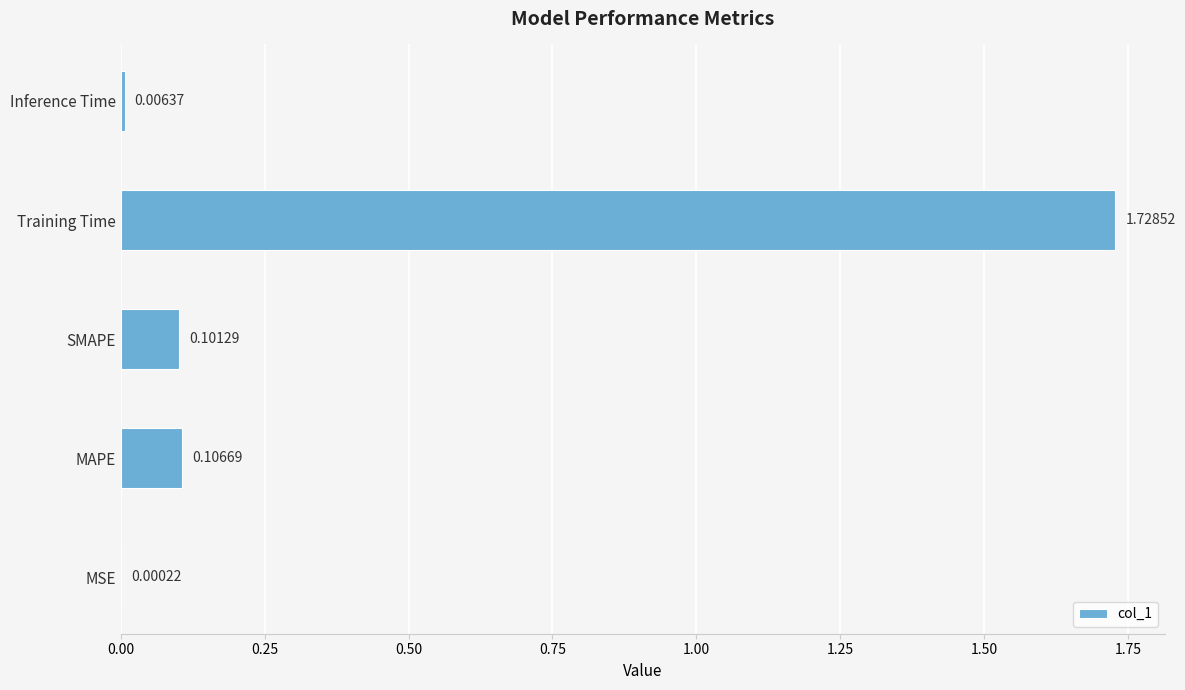

How many series are shown in this chart?

1